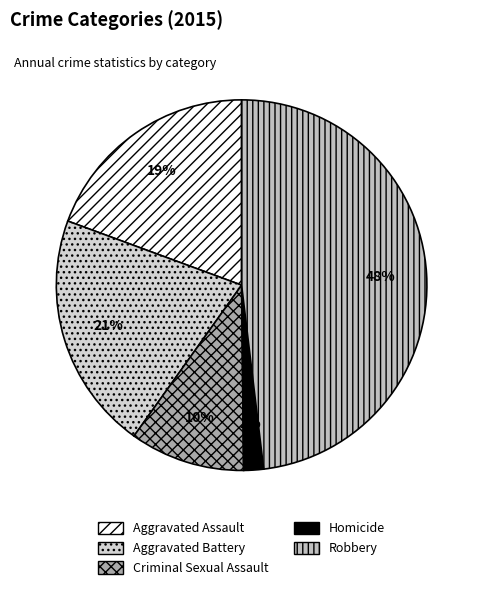

True or false: Robbery accounts for 62% of the total.

False